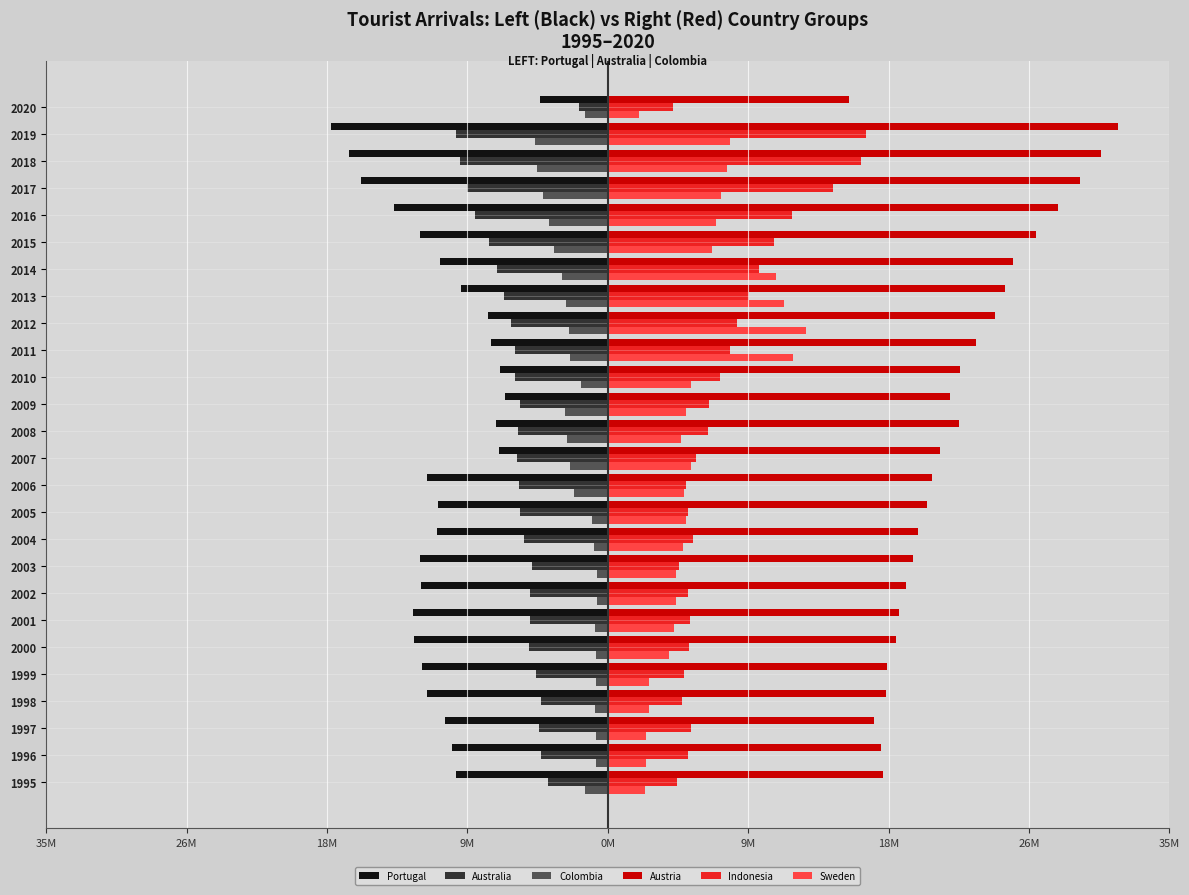

What are all the series names shown in the legend?

Portugal, Australia, Colombia, Austria, Indonesia, Sweden